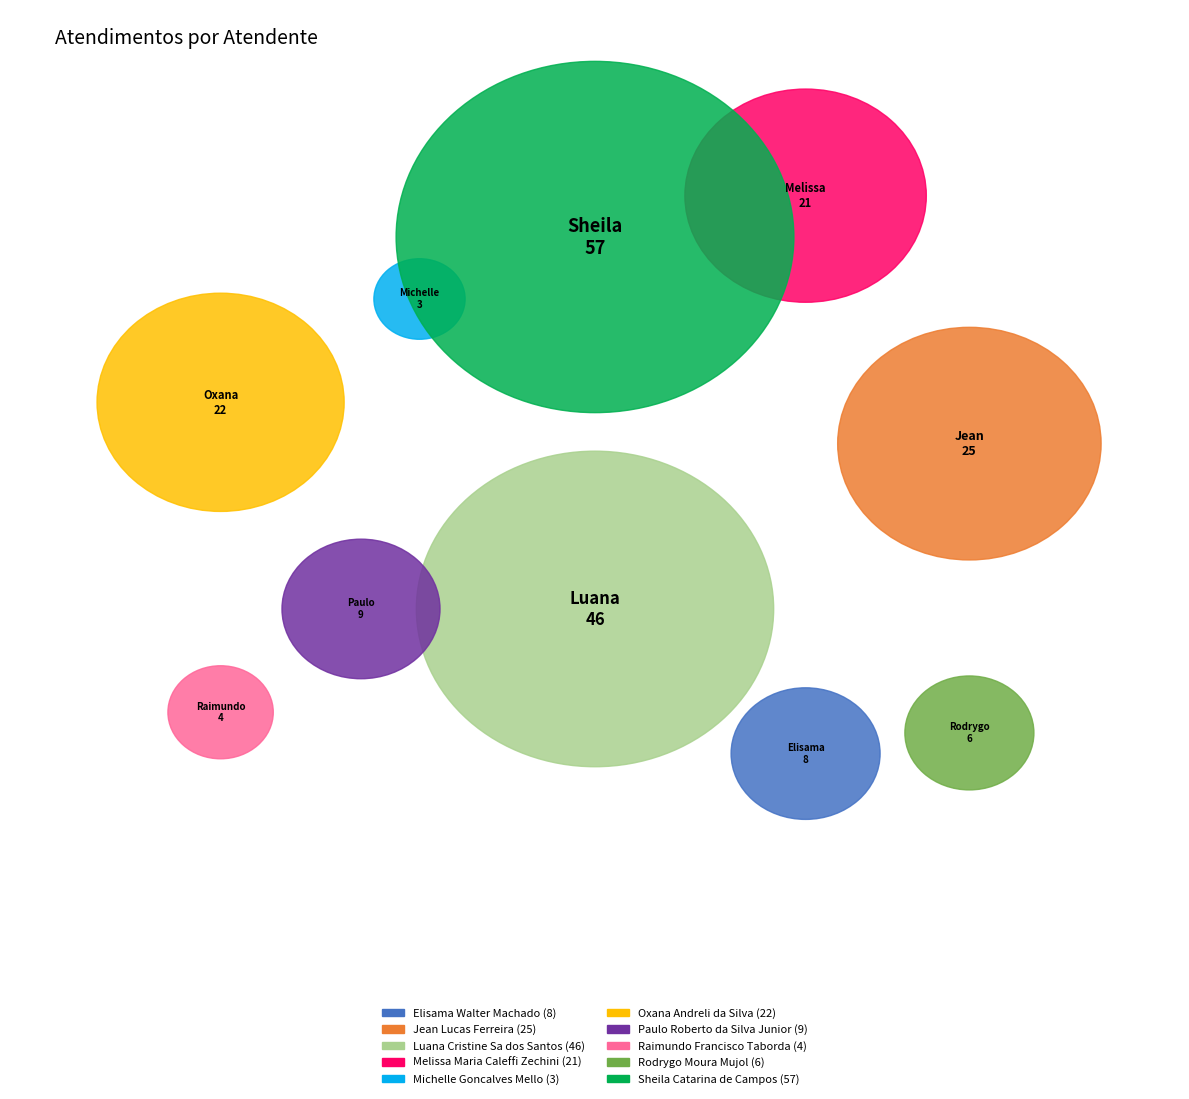

To the nearest percent, what portion does Luana Cristine Sa dos Santos represent?

23%